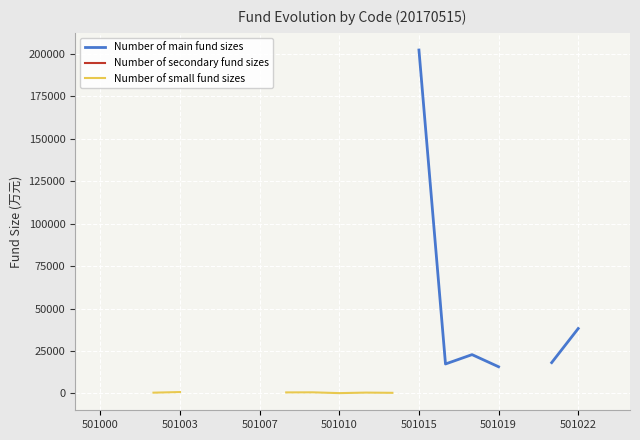

Between 501010 and 14, which is larger?

14